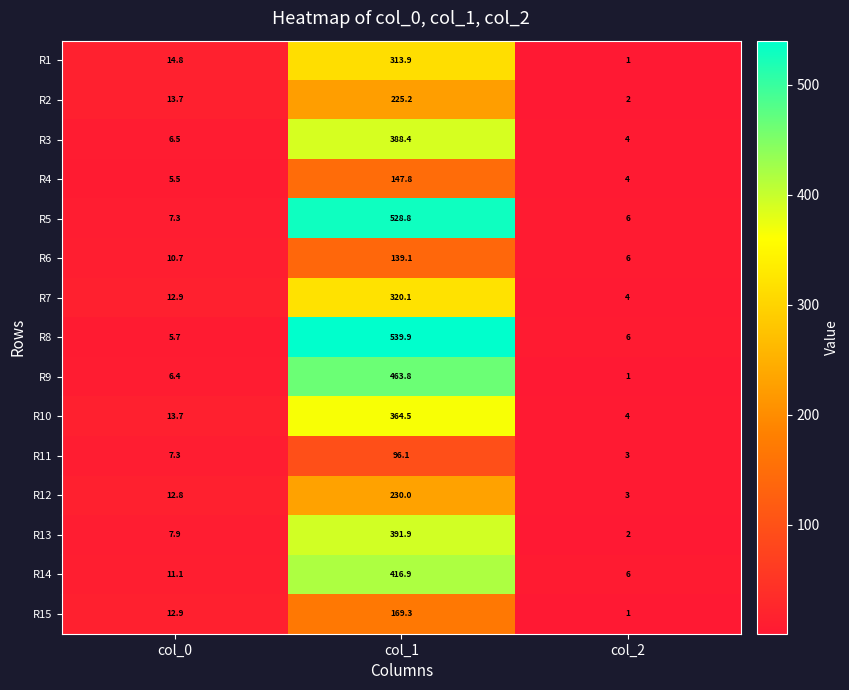

Is it true that R12 equals 114.1 at col_1?

False